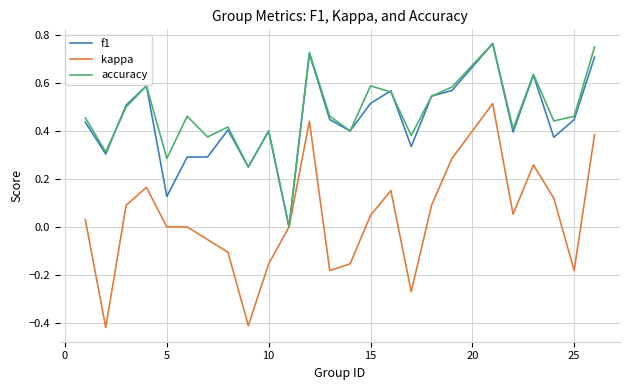

Which series has the widest spread of values?

kappa